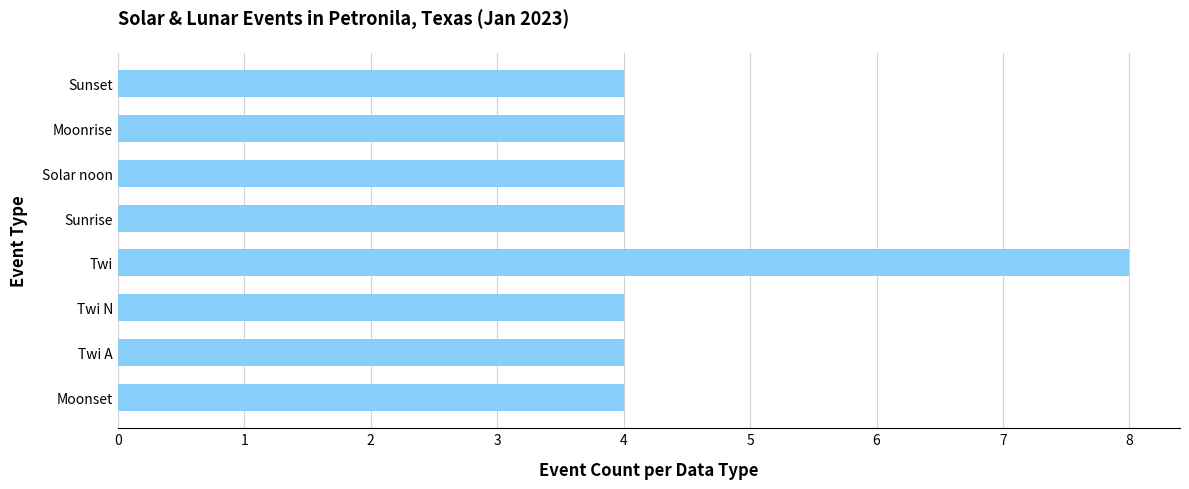

Which category has the highest value across all series?

Twi